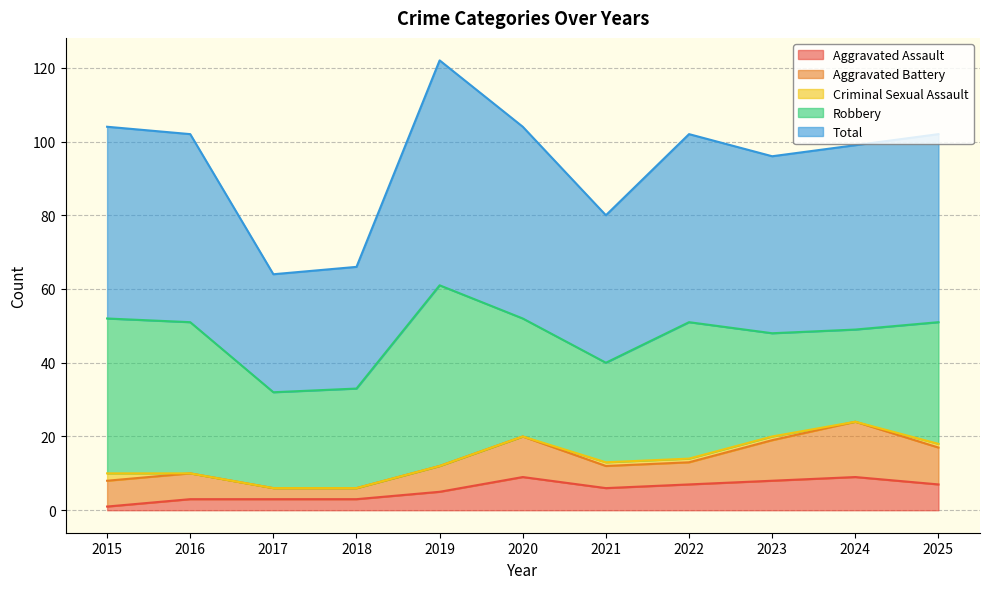

List the labels in order of Aggravated Battery value, smallest first.

2017, 2018, 2021, 2022, 2015, 2016, 2019, 2025, 2020, 2023, 2024